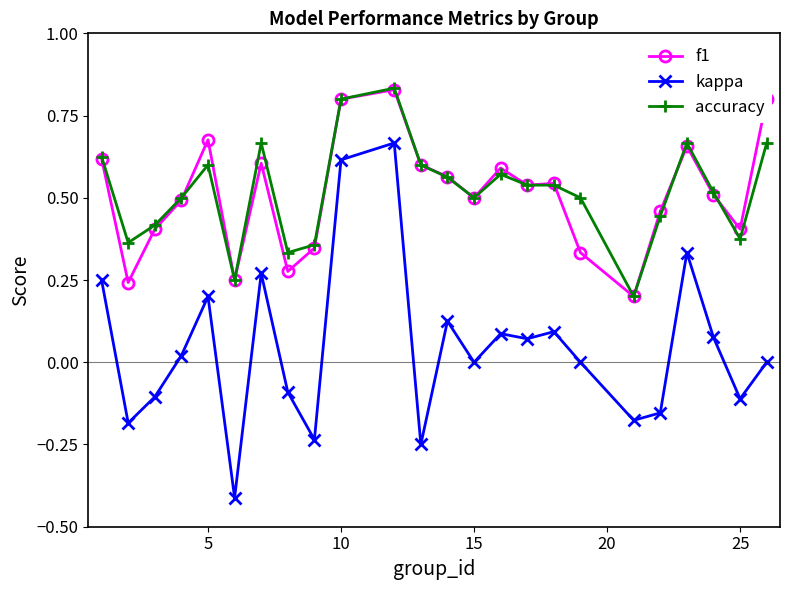

What is the minimum value shown in the chart?

-0.4